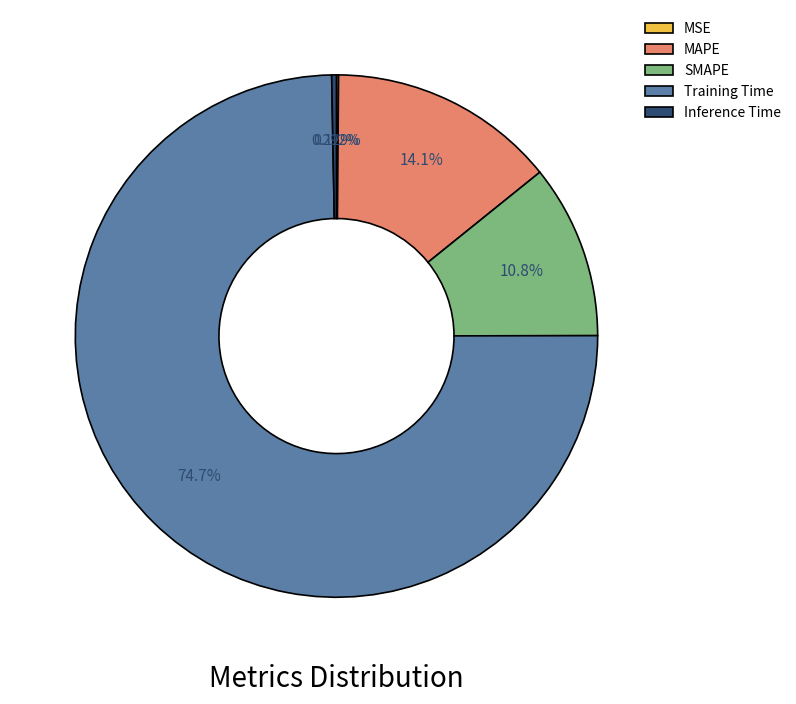

Does Training Time represent more than half of the total?

Yes